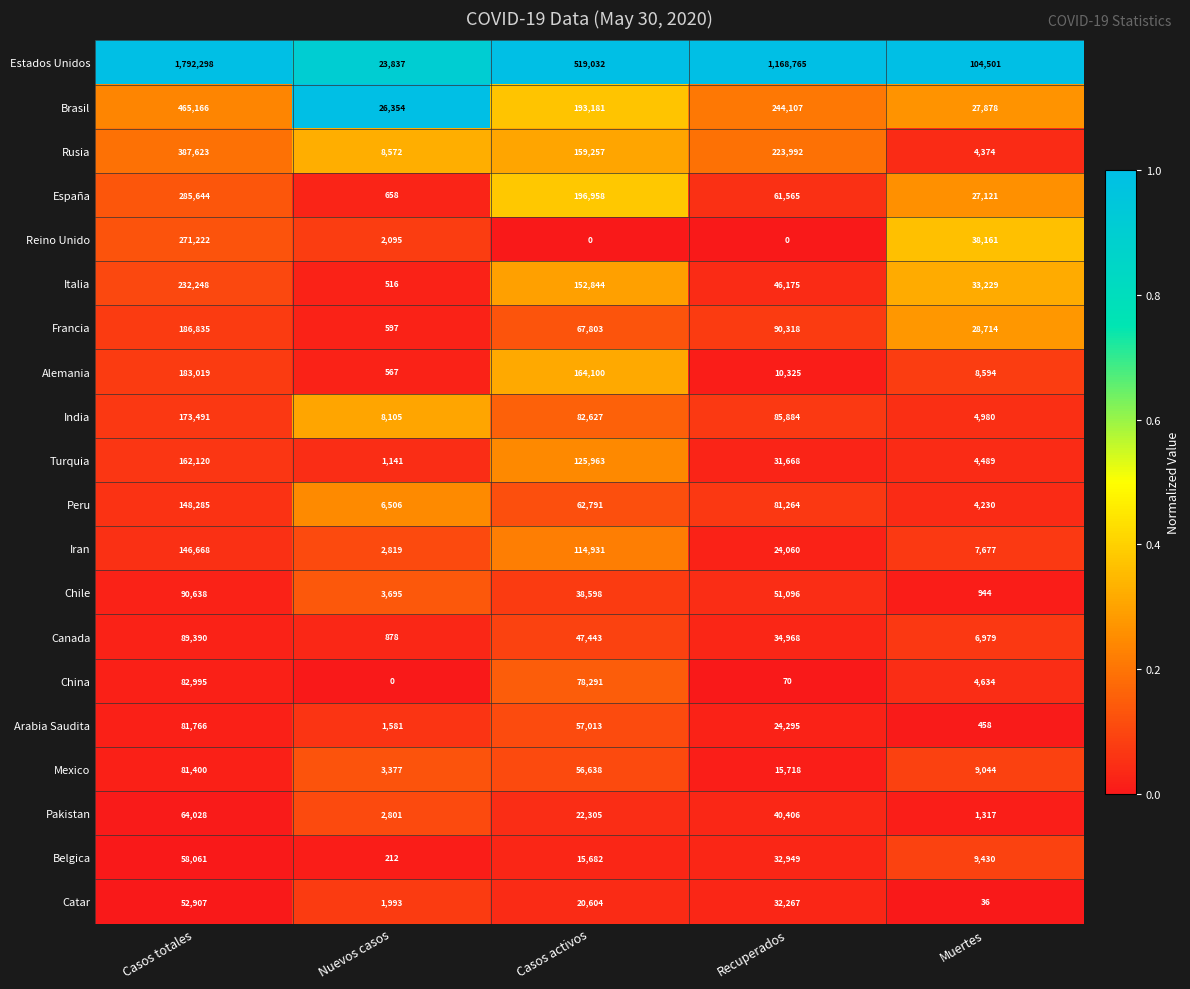

Is it true that España equals 196958 at Casos activos?

True